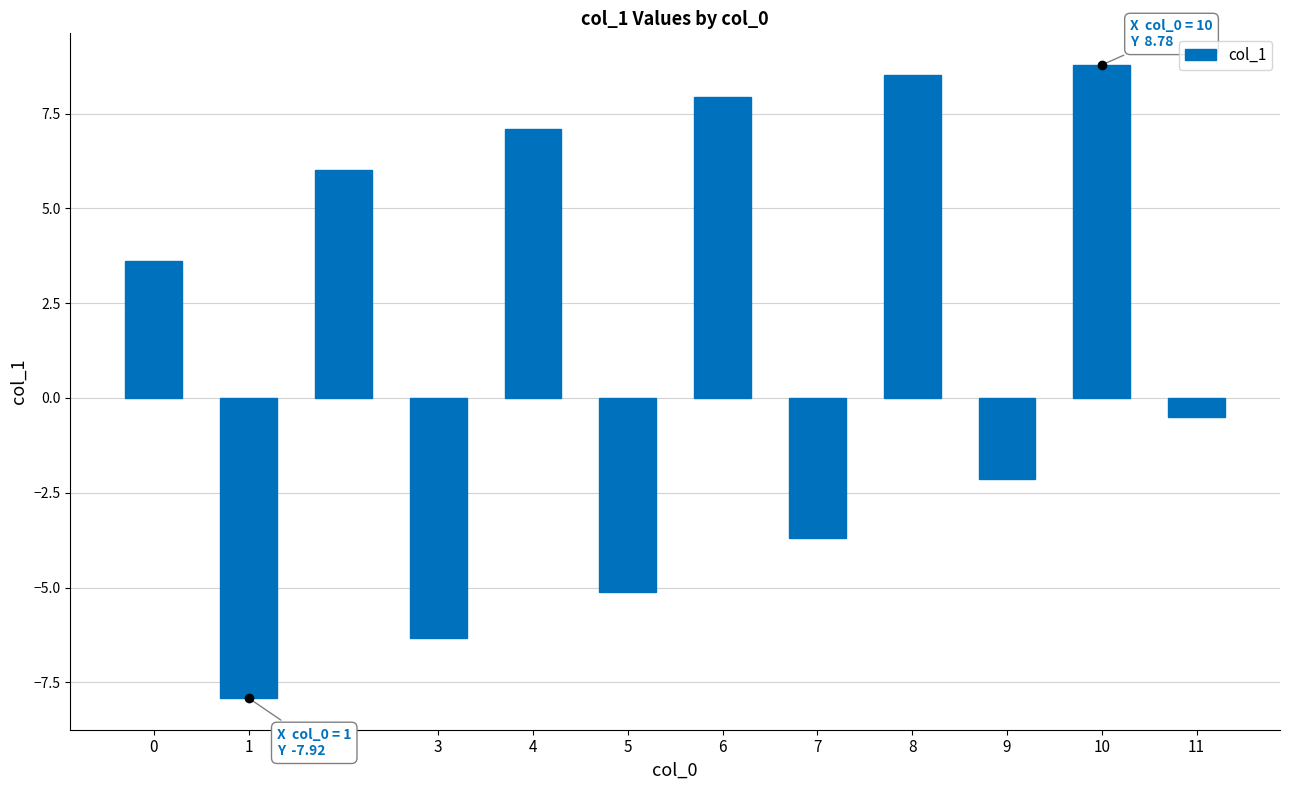

Rank the categories by value from highest to lowest.

10, 8, 6, 4, 2, 0, 11, 9, 7, 5, 3, 1